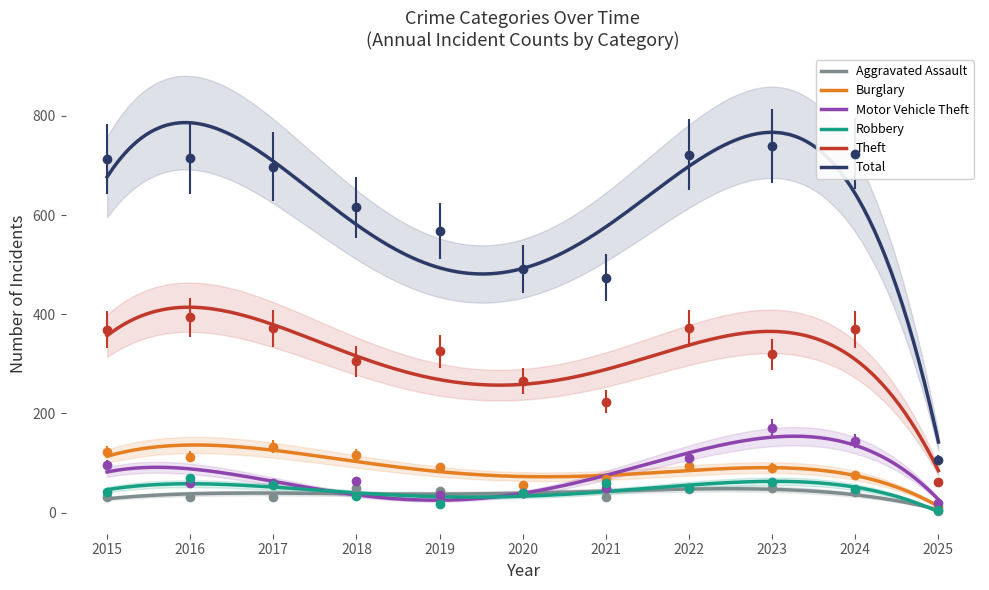

Reading left to right, transcribe all the data shown in this chart.

Aggravated Assault: 2015=32	2016=32	2017=32	2018=50	2019=43	2020=39	2021=32	2022=48	2023=50	2024=41	2025=3
Burglary: 2015=123	2016=113	2017=133	2018=117	2019=92	2020=55	2021=67	2022=95	2023=91	2024=77	2025=11
Motor Vehicle Theft: 2015=96	2016=59	2017=59	2018=63	2019=35	2020=40	2021=49	2022=110	2023=171	2024=144	2025=19
Robbery: 2015=41	2016=69	2017=55	2018=33	2019=17	2020=40	2021=59	2022=50	2023=61	2024=47	2025=5
Theft: 2015=369	2016=394	2017=372	2018=305	2019=325	2020=266	2021=224	2022=372	2023=319	2024=370	2025=62
Total: 2015=713	2016=714	2017=697	2018=616	2019=568	2020=491	2021=474	2022=722	2023=739	2024=724	2025=106